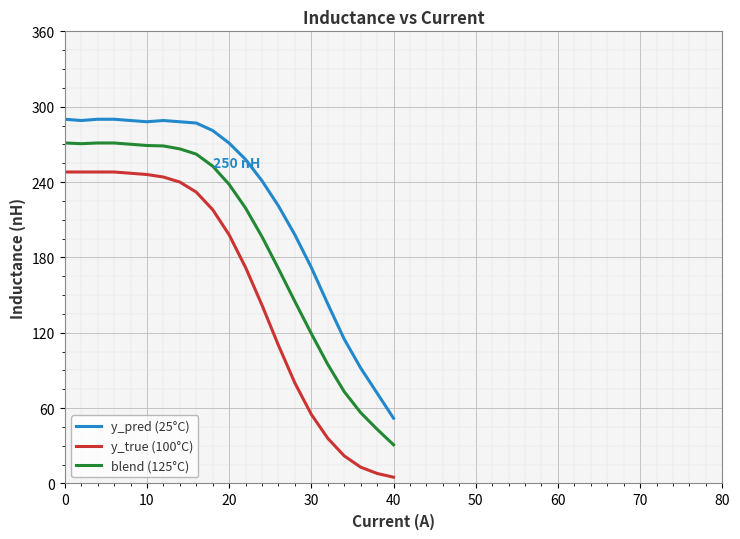

What is the difference between the maximum and minimum values in the y_pred (25°C) series?

238.0